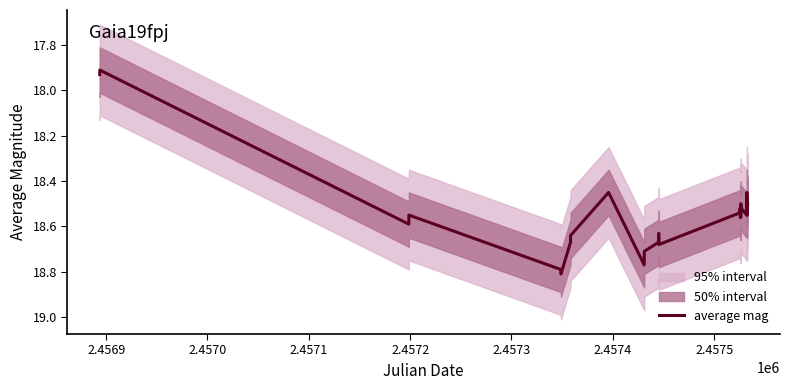

True or false: the data has more than 2 interior local peaks.

True